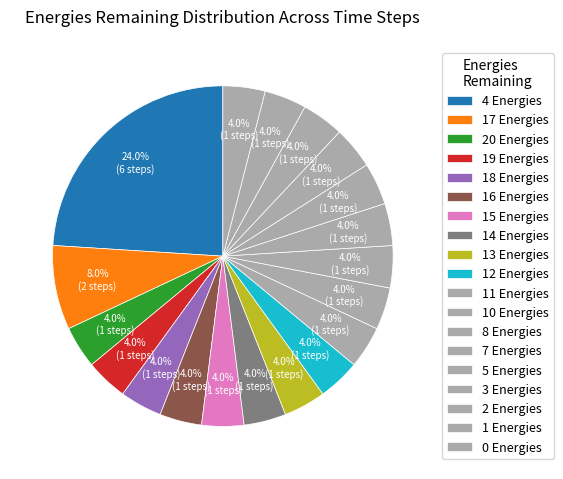

How many segments does this pie chart have?

19